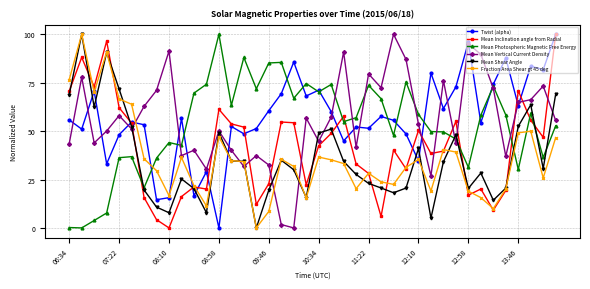

What is the greatest value displayed?

100.0